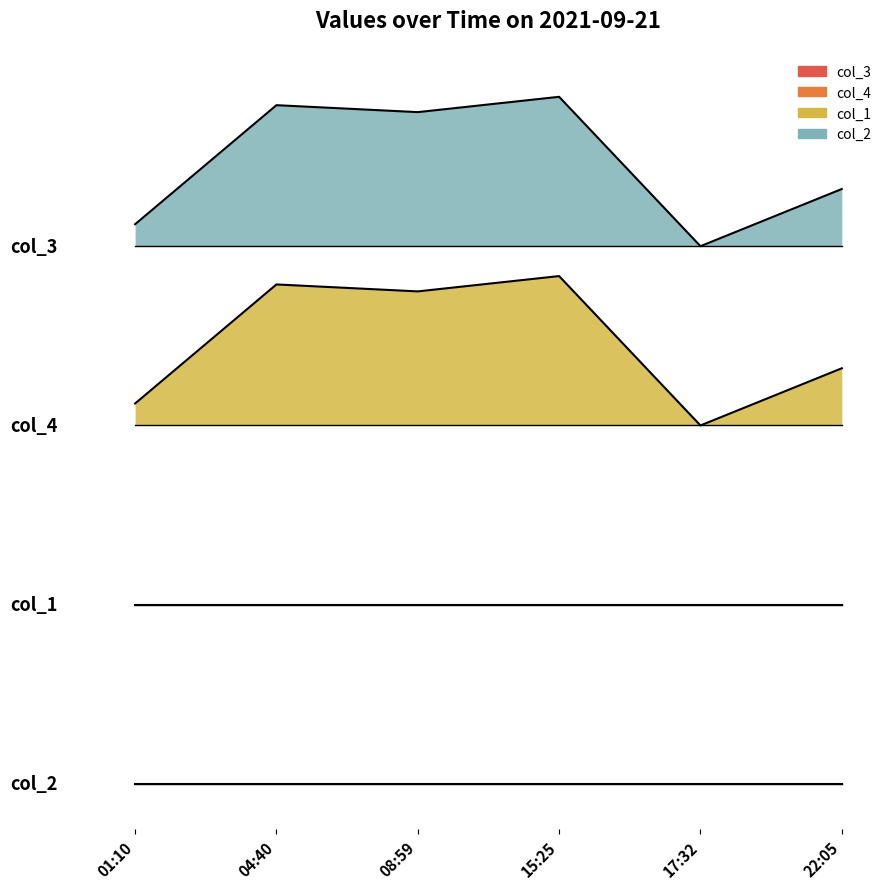

How many categories are shown in the chart?

6